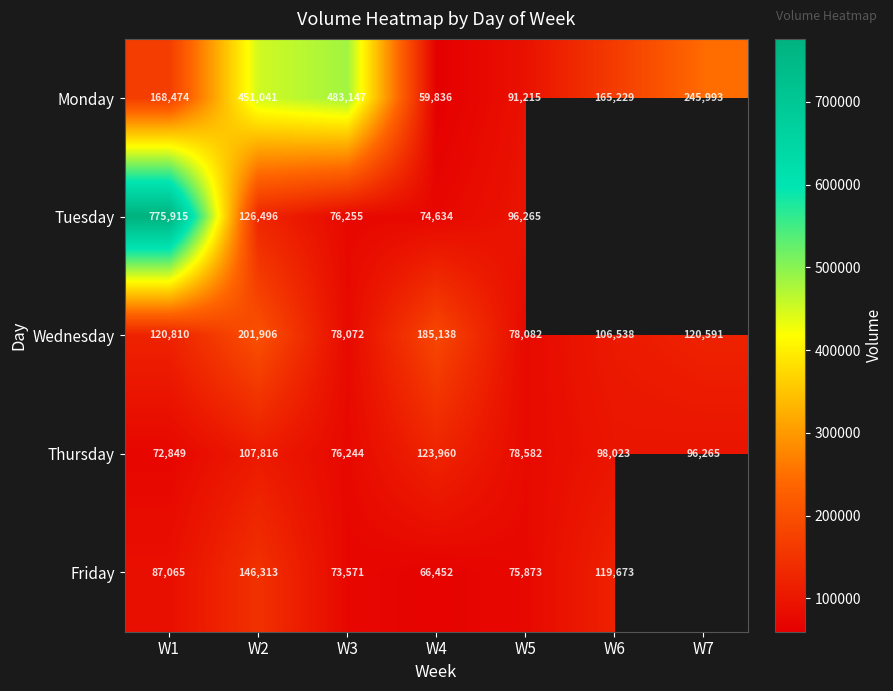

What is the greatest value displayed?

775915.0